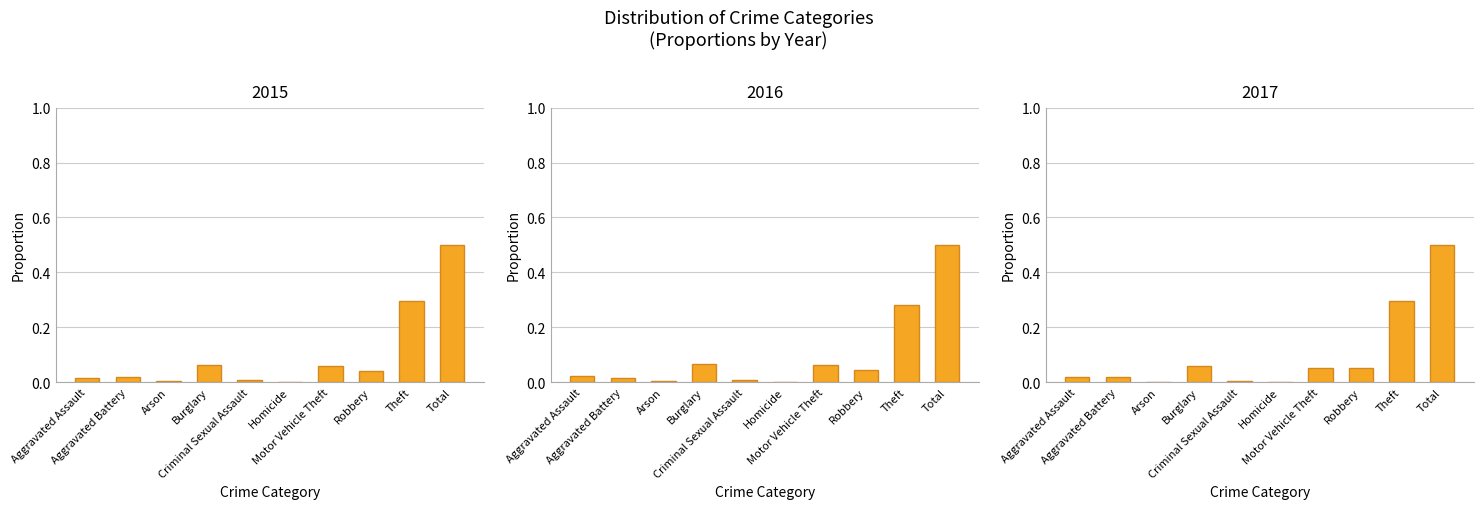

The 2017 series shows 0.1 at Motor Vehicle Theft. True or false?

True